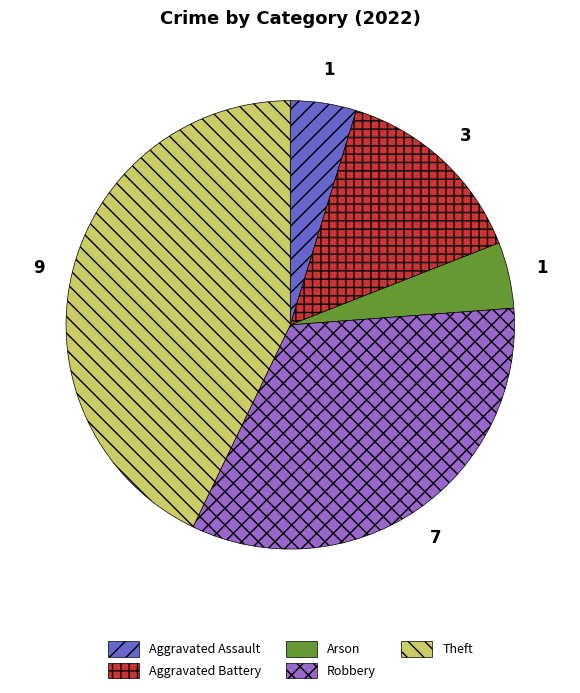

Which category has the biggest portion of the pie?

Theft